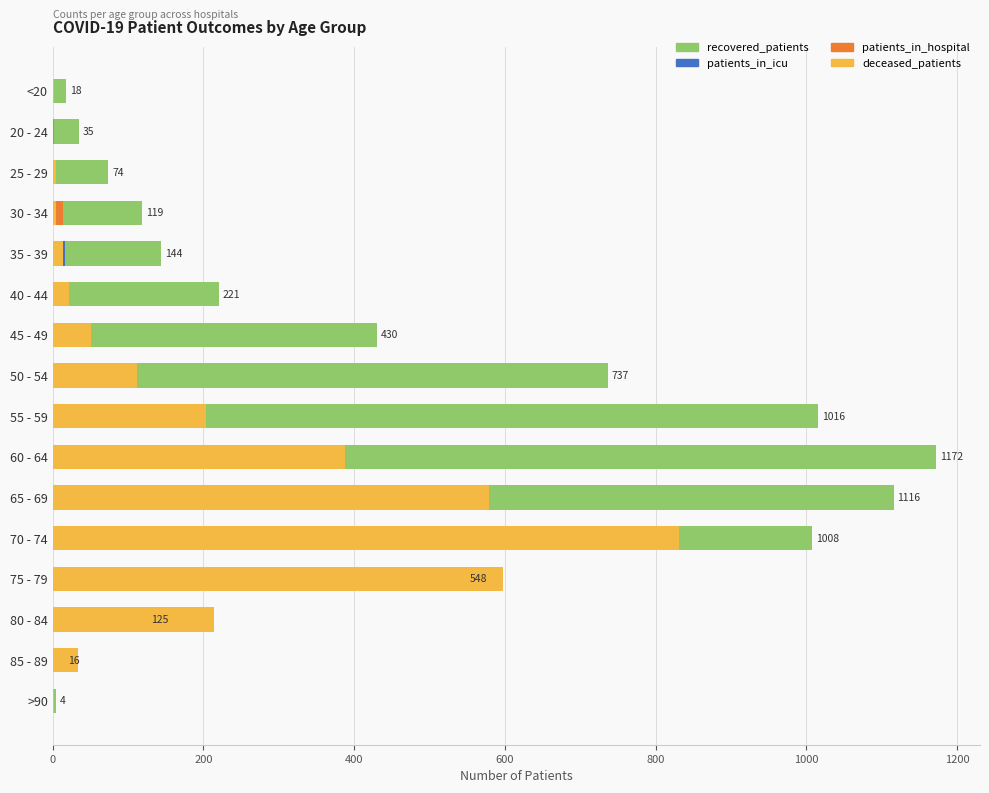

Which series changed the most between <20 and 30 - 34?

recovered_patients